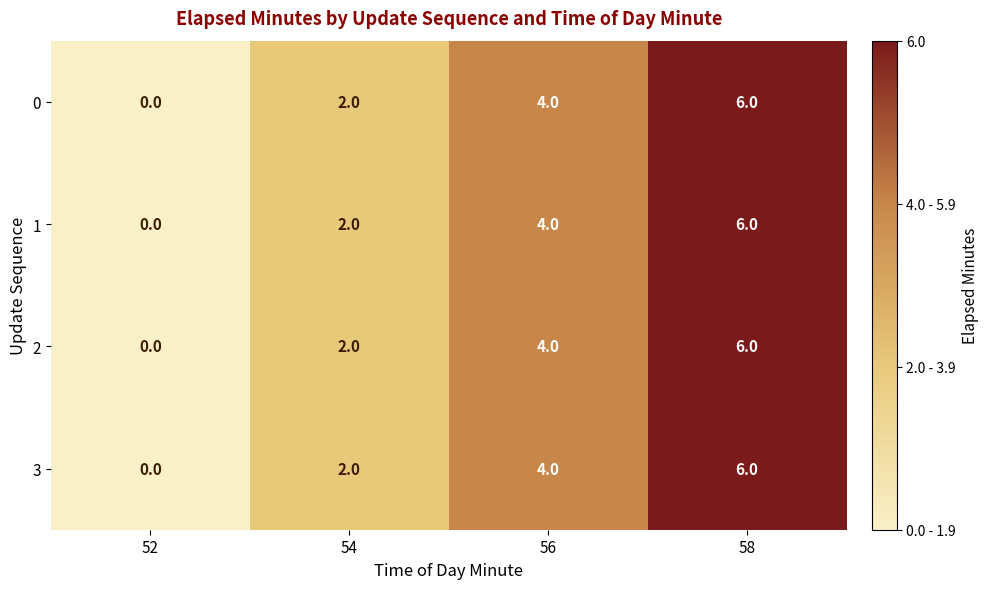

What is the difference between the maximum and minimum values in the 2 series?

6